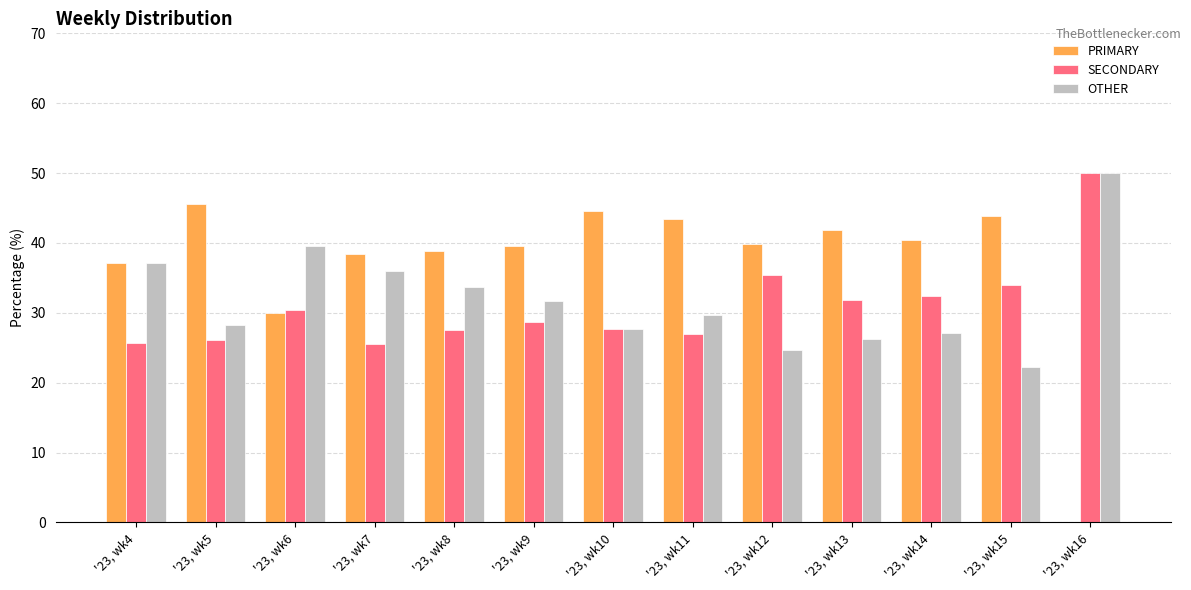

Where does the OTHER series first go above 29?

'23, wk4